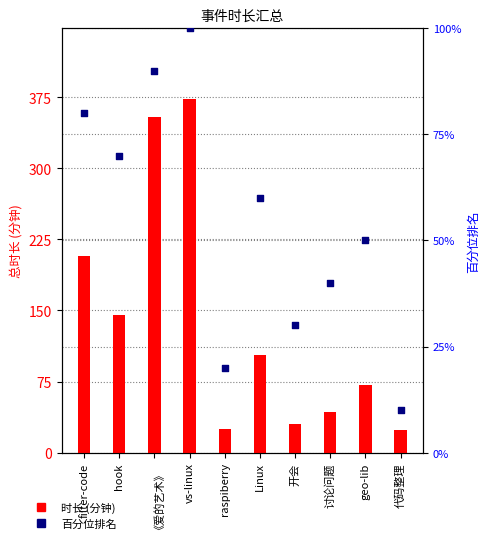

Is the value of 时长 (分钟) at 开会 greater than the value of 百分位排名 at 讨论问题?

No